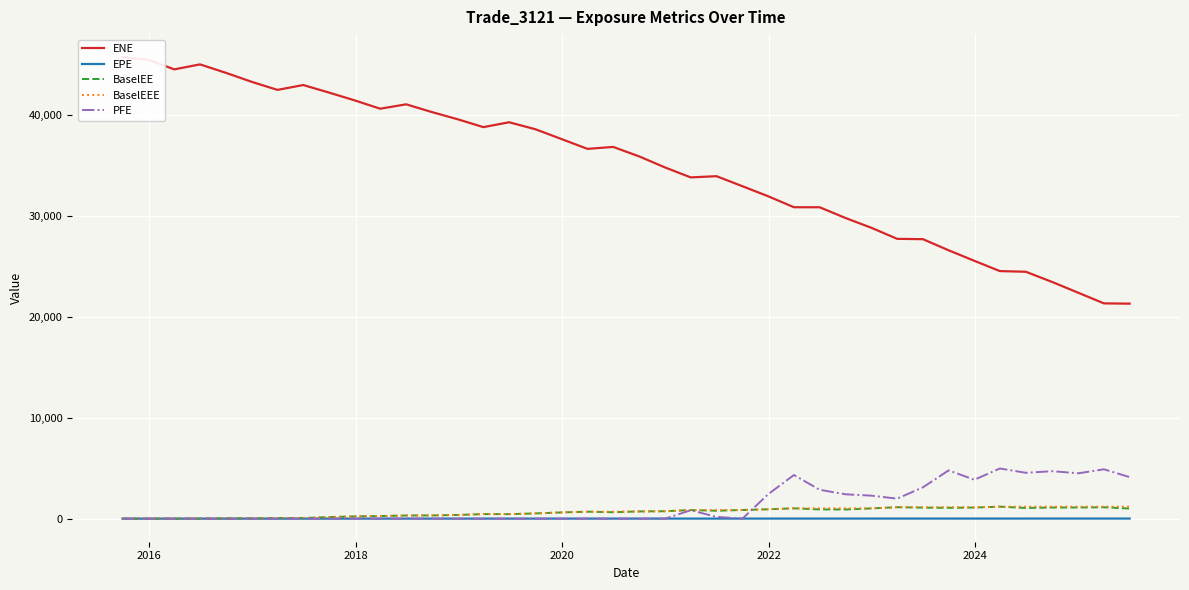

What is the highest value of the PFE series?

4967.5